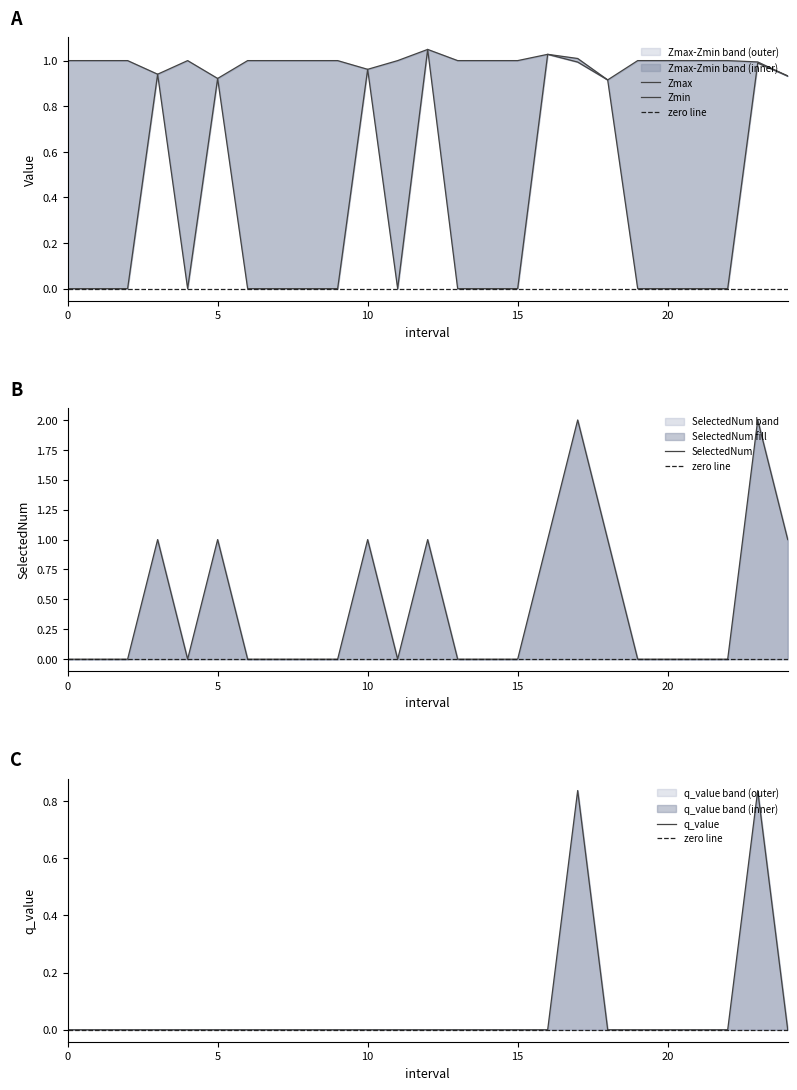

Count the q_value values in the range 0 to 1.

25